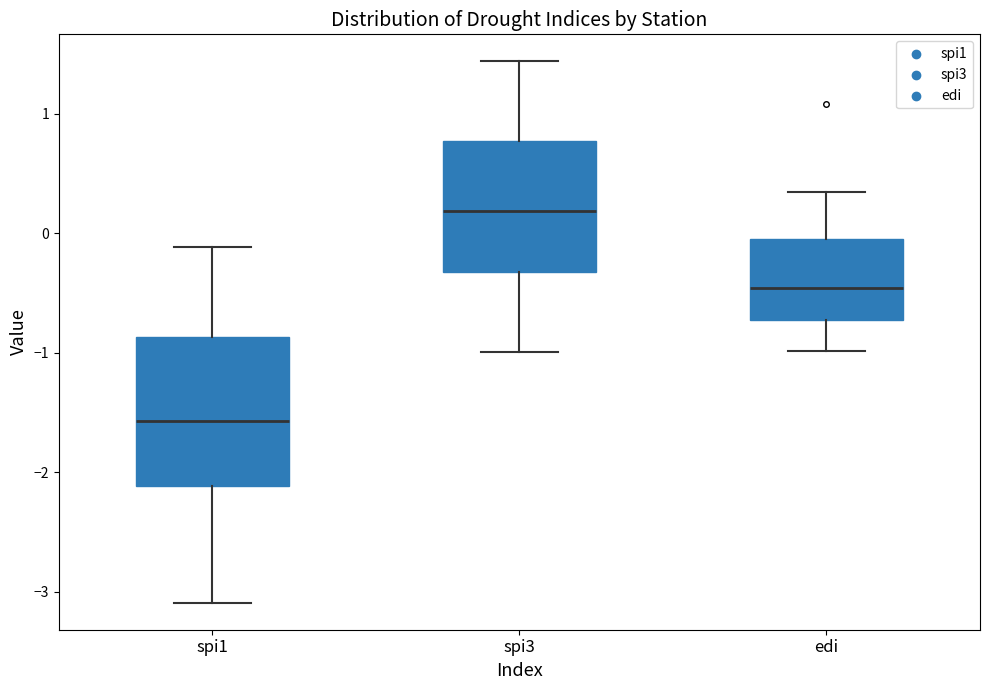

Reading left to right, transcribe this box plot: for each box, give where its median line is, the range the box spans, and where its two whiskers end, as read against the y-axis. The values are not printed on the chart, so give them approximately, as read against the axis.

spi1: median -1.6, box -2.1 to -0.9, whiskers -3.1 to -0.1
spi3: median 0.2, box -0.3 to 0.8, whiskers -1.0 to 1.4
edi: median -0.5, box -0.7 to 0.0, whiskers -1.0 to 0.4